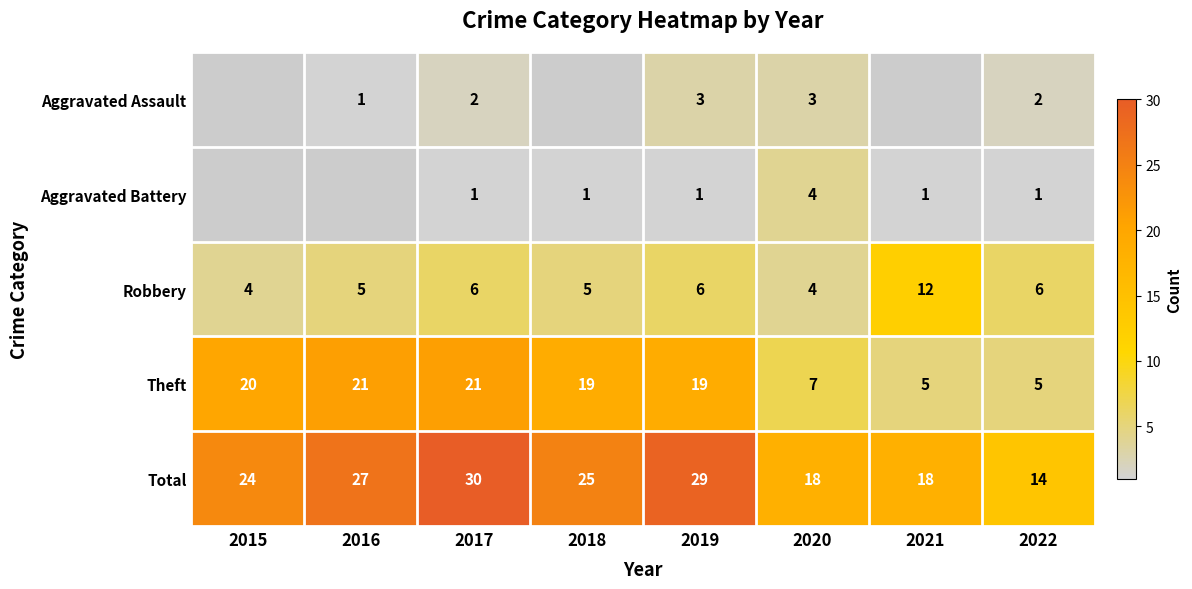

The Robbery series shows 6 at 2022. True or false?

True